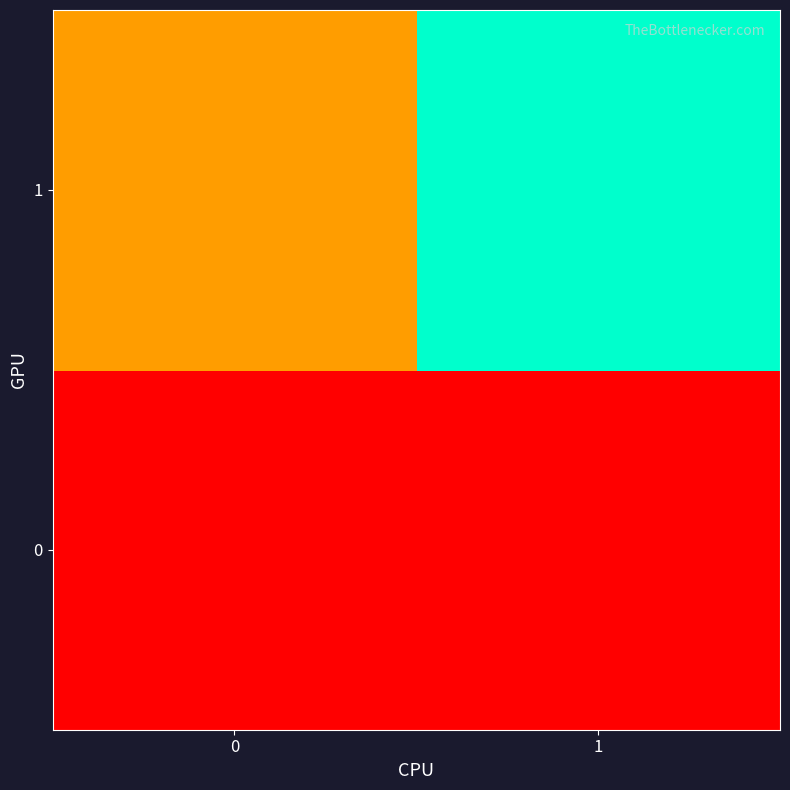

What is the difference between the highest and lowest values at 1?

105776